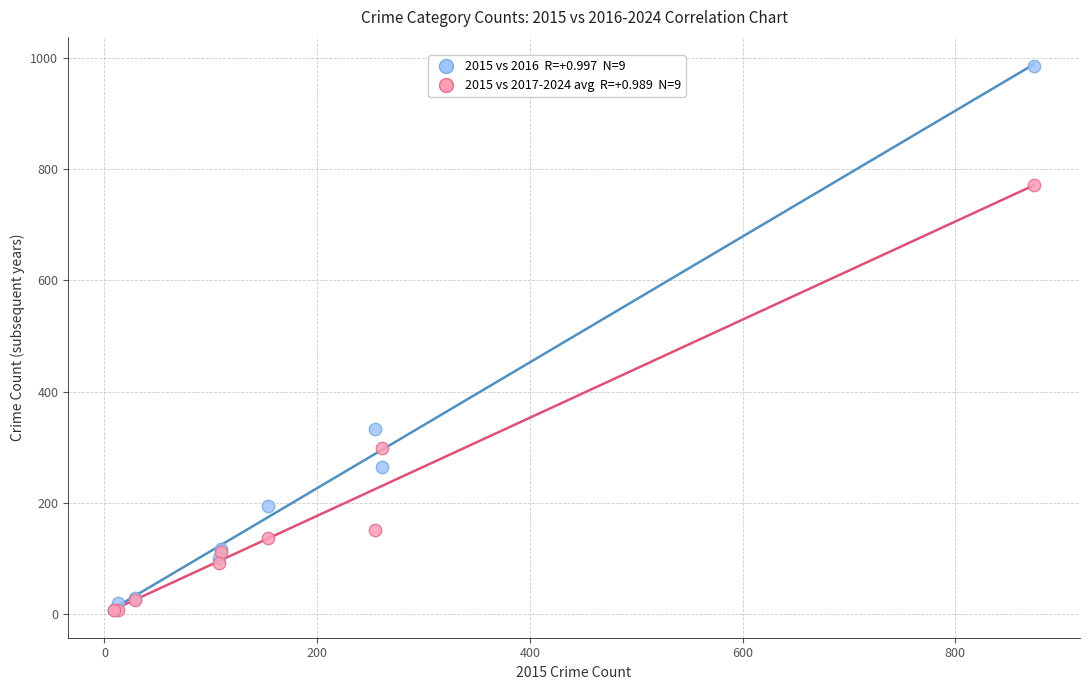

Across all series, what Y value is closest to 495?

333.0